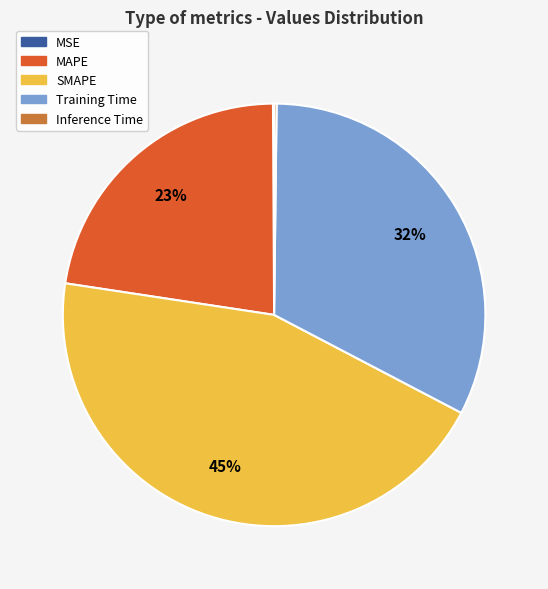

To the nearest percent, what percentage of the pie is MAPE?

23%